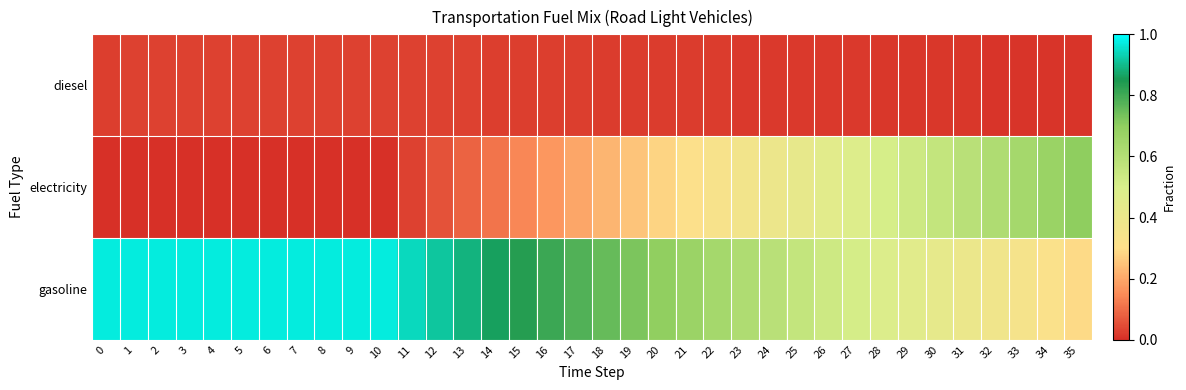

Between 10 and 5, which is larger?

10